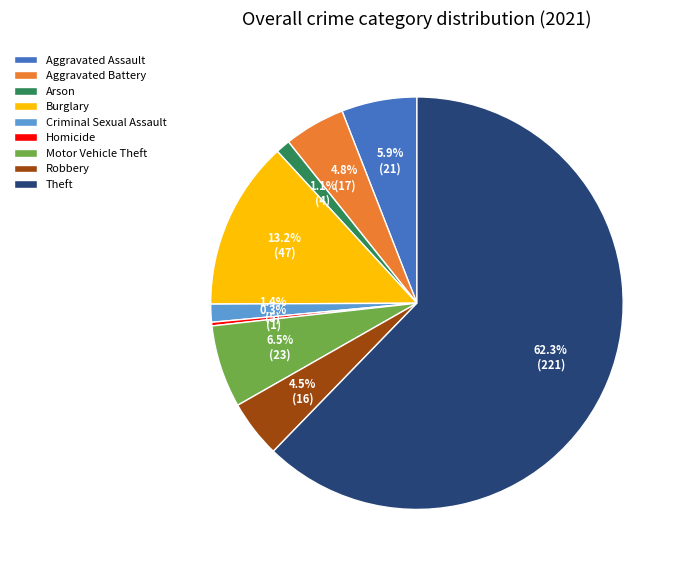

What is the majority slice?

Theft